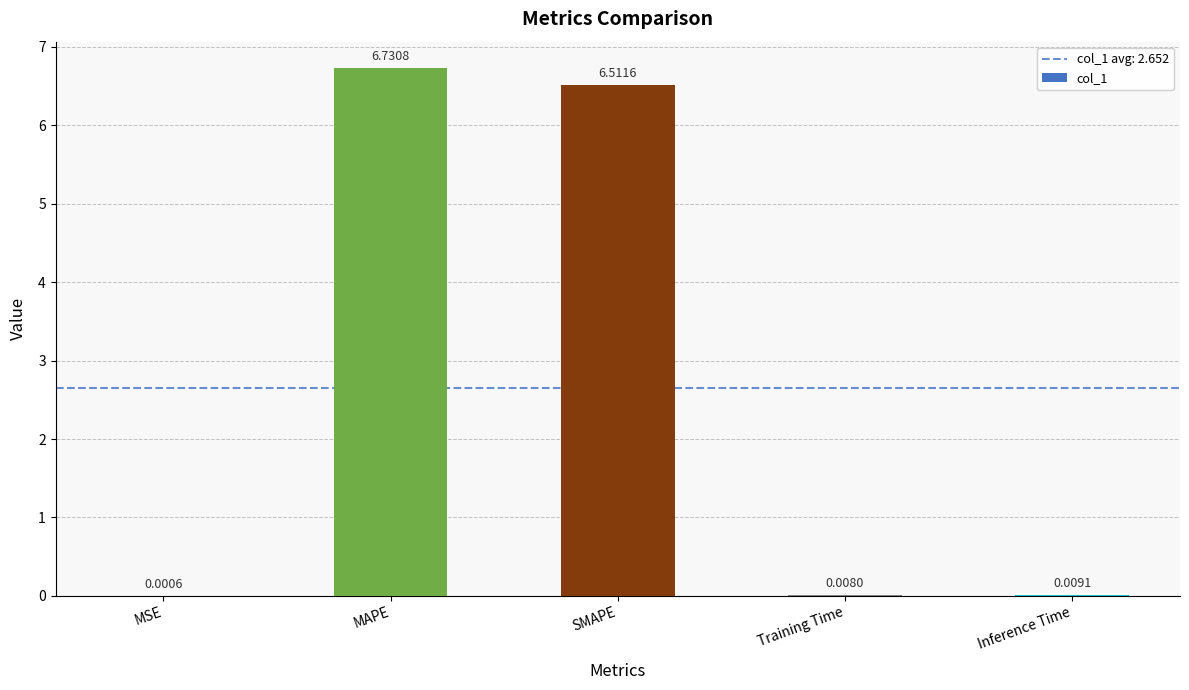

What is the sum of all values?

13.3